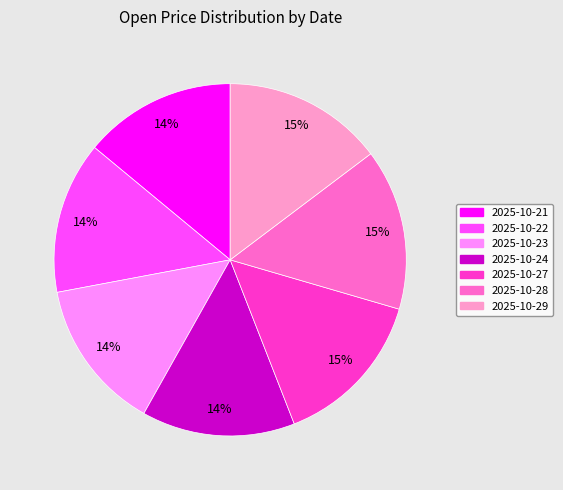

True or false: 2025-10-27 accounts for 15% of the total.

True